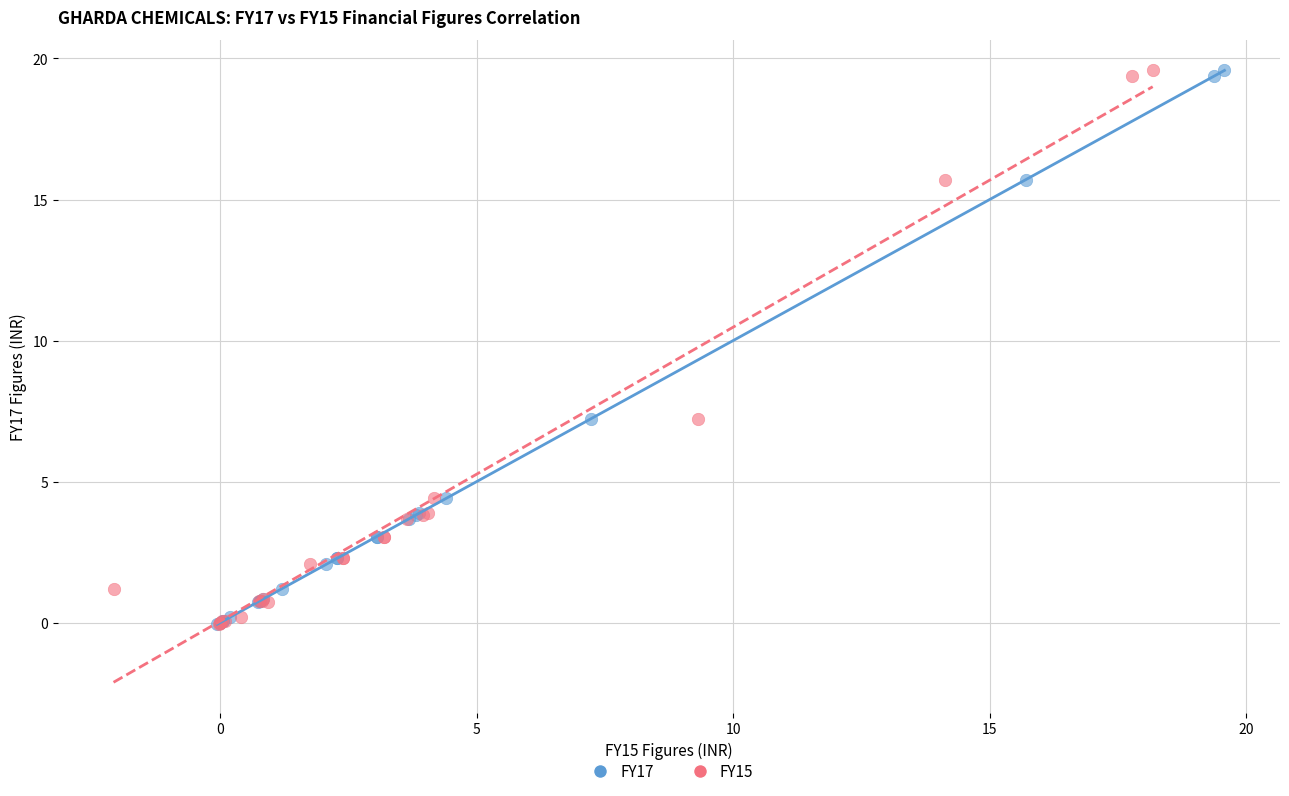

What are all the series names shown in the legend?

FY17, FY15